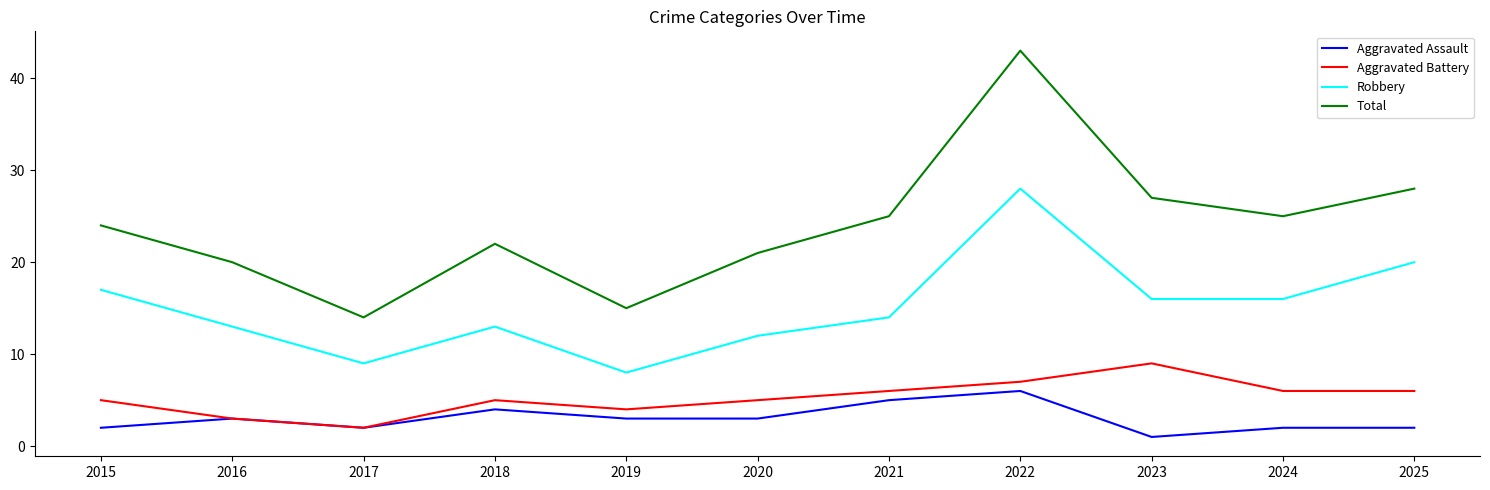

Is it true that Aggravated Battery equals 15 at 2023?

False